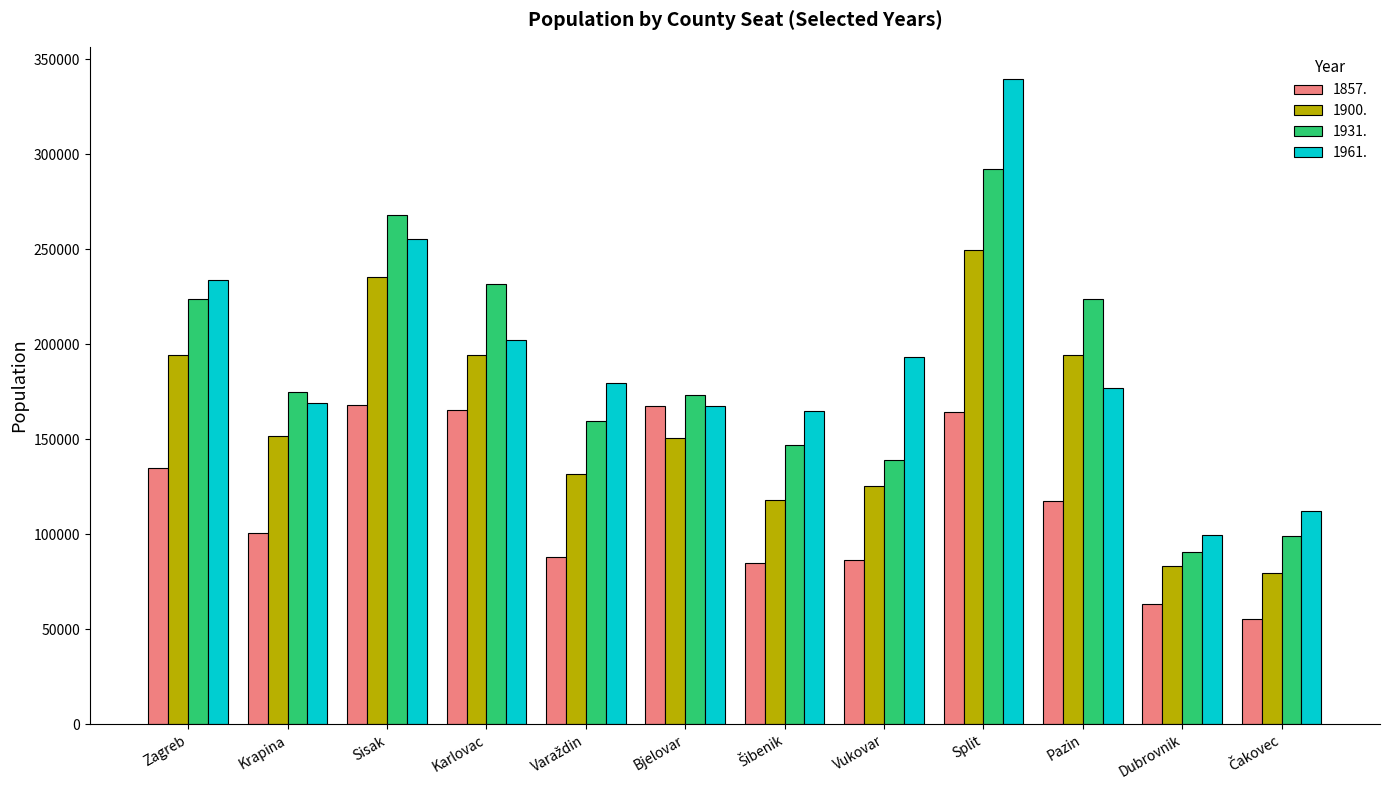

How many bars are there in total?

48